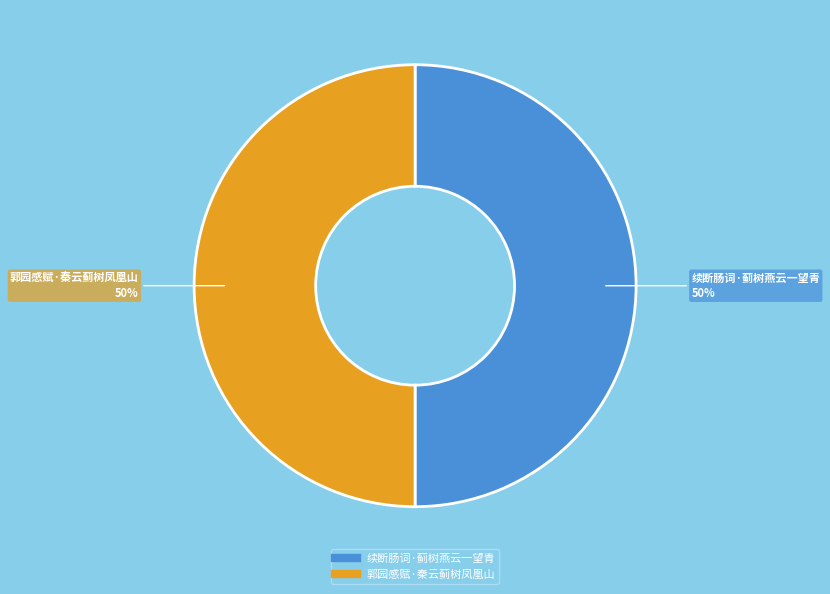

True or false: 续断肠词·蓟树燕云一望青 accounts for 55% of the total.

False